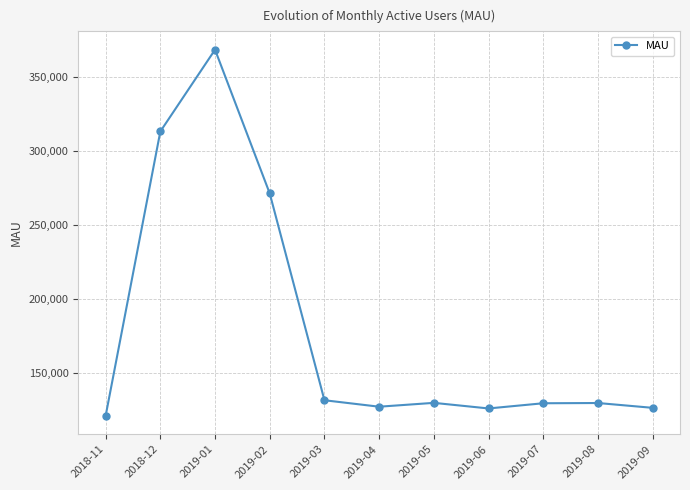

How many lines are shown in the chart?

1